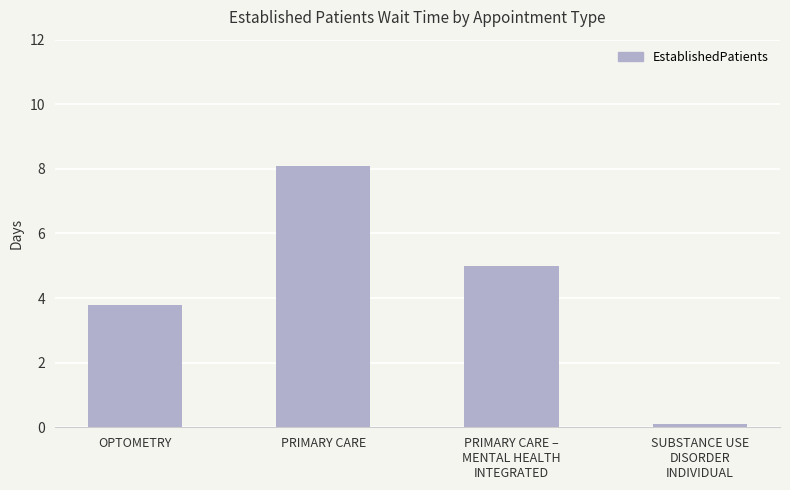

What position from the left is PRIMARY CARE –
MENTAL HEALTH
INTEGRATED?

3